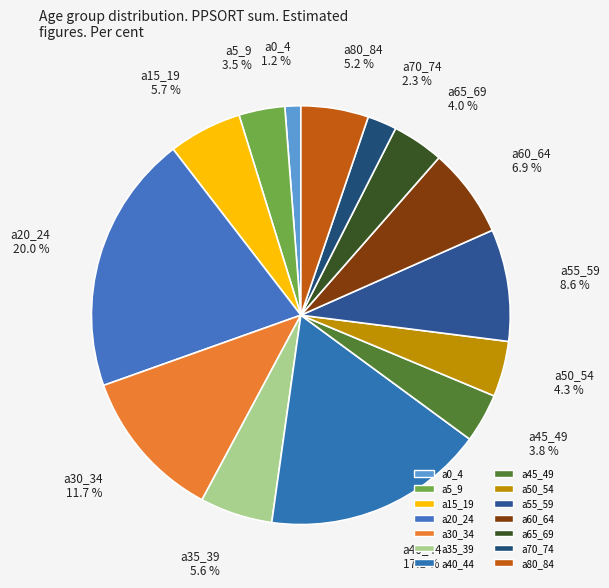

Count the number of slices in the pie.

14